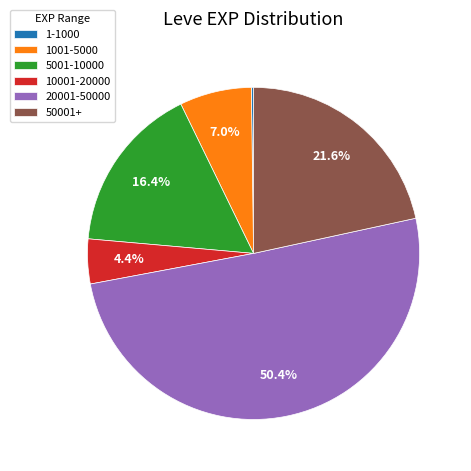

Approximately how many times larger is the value at 1001-5000 compared to 10001-20000?

1.6